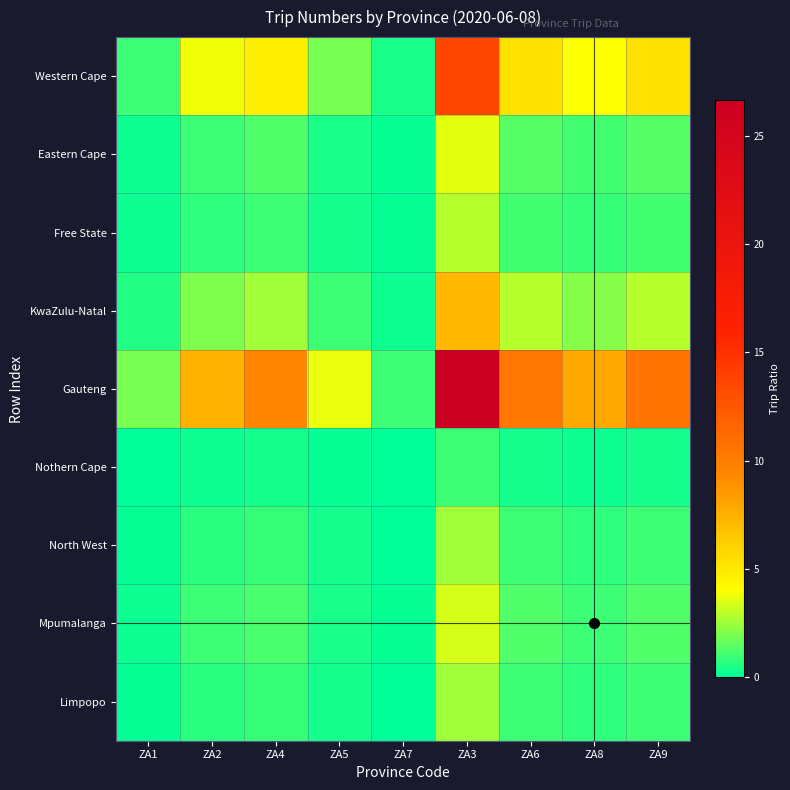

Which series has the largest total across all categories?

Gauteng